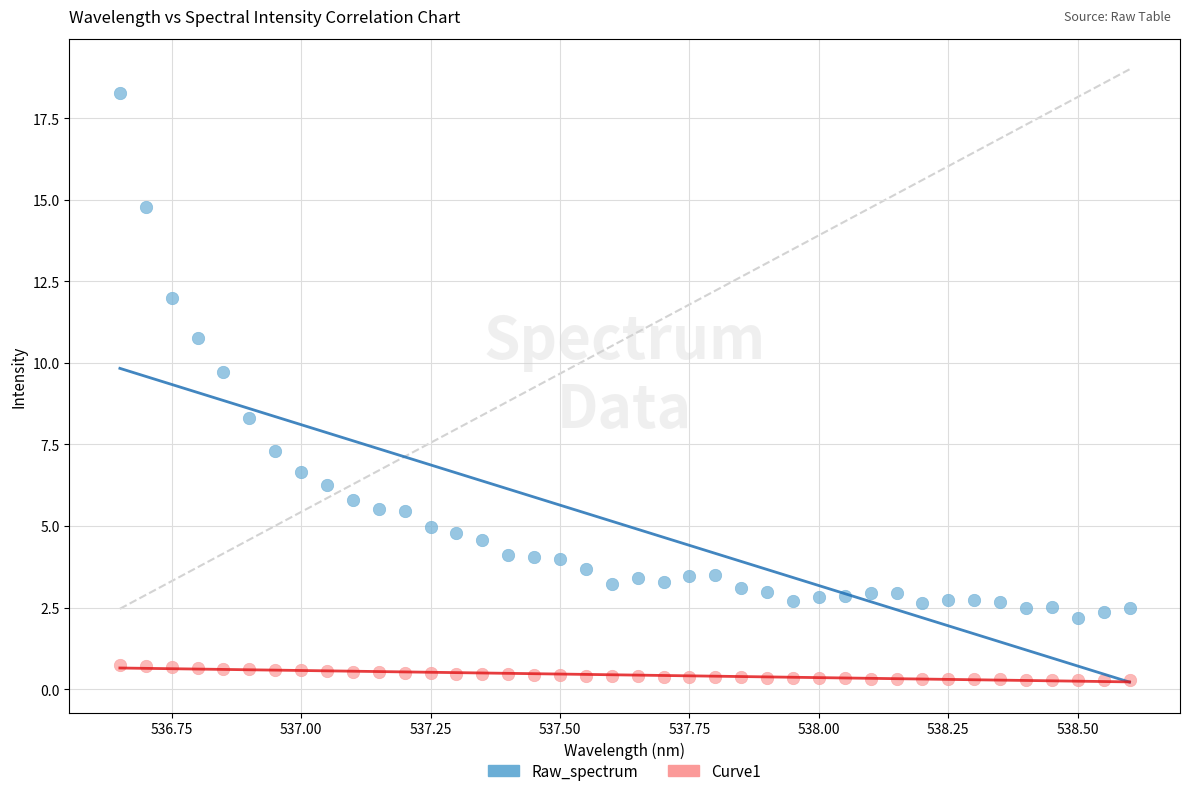

Which series contains the lowest Y value?

Curve1